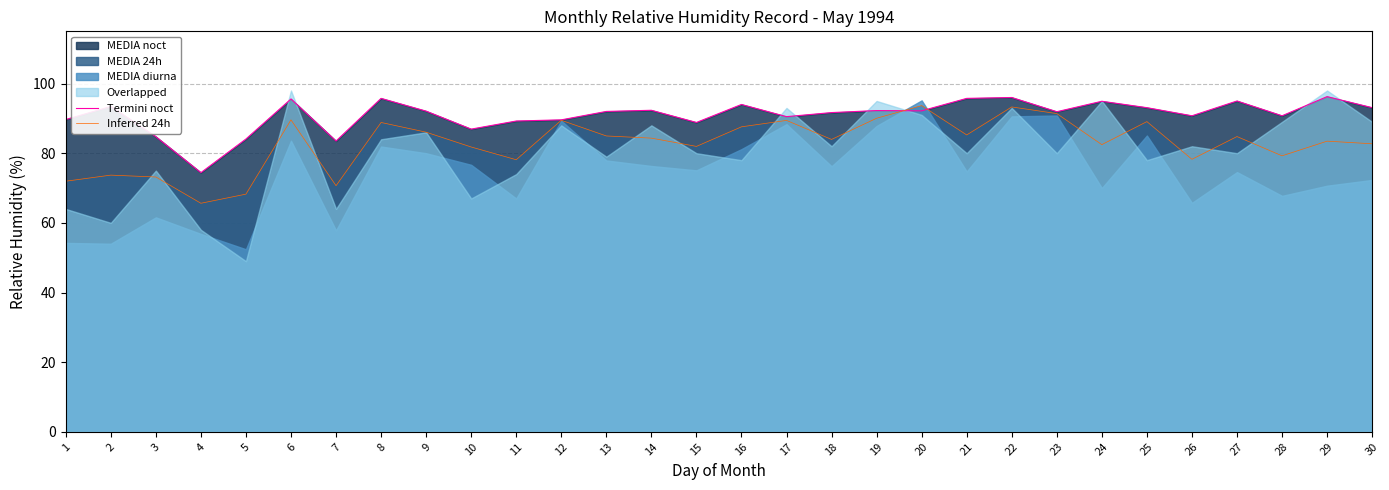

How many values in the Termini noct series exceed 92?

15